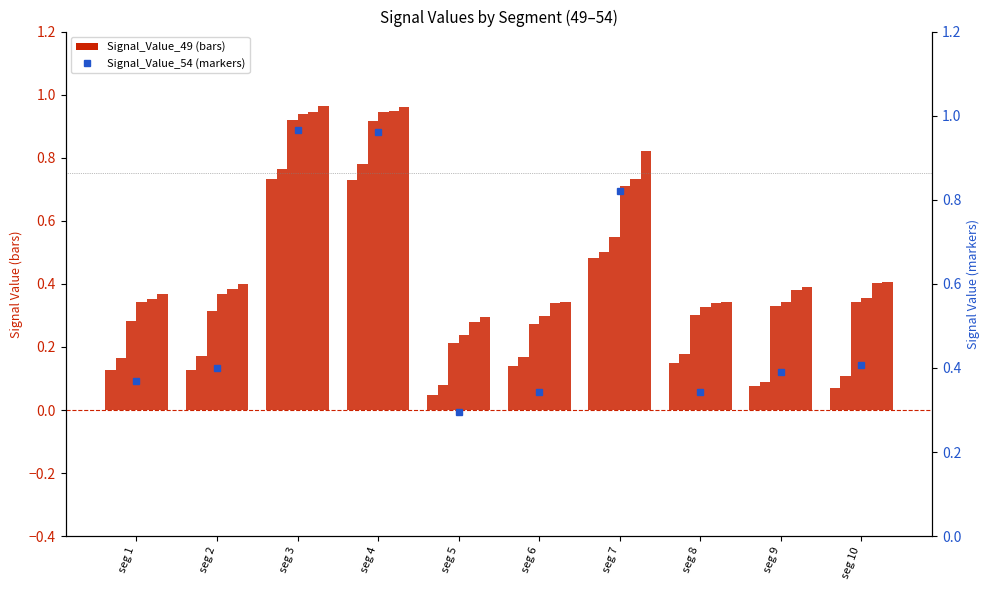

Which series has the largest range (max minus min)?

Signal_Value_49